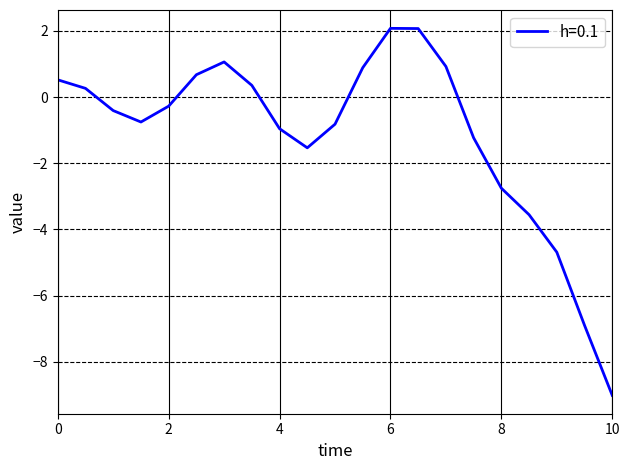

How many negative values are there?

12